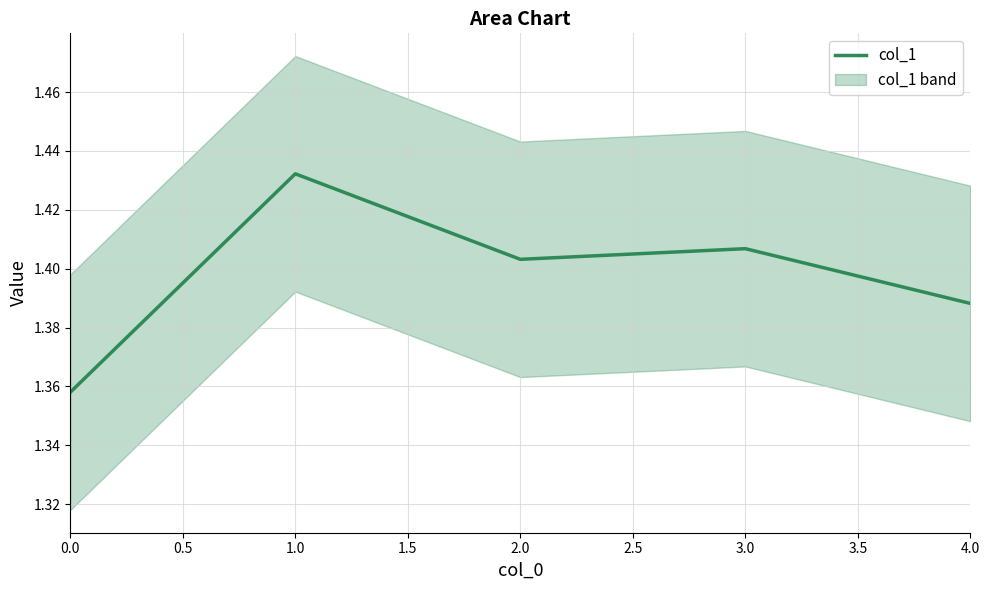

What is the greatest value displayed?

1.4